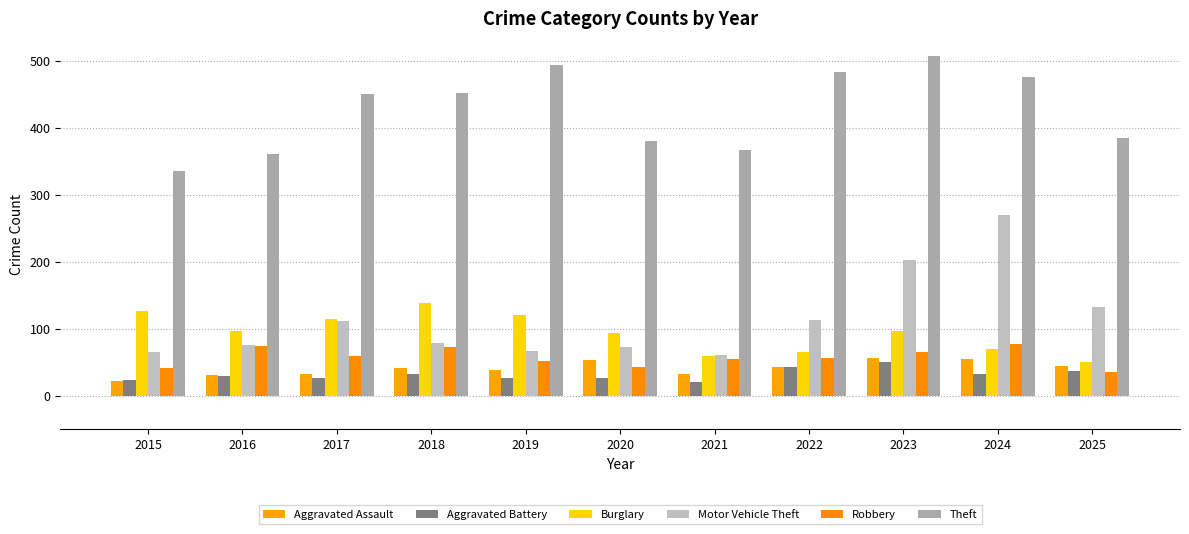

True or false: Robbery has a value of 35 at 2025.

True